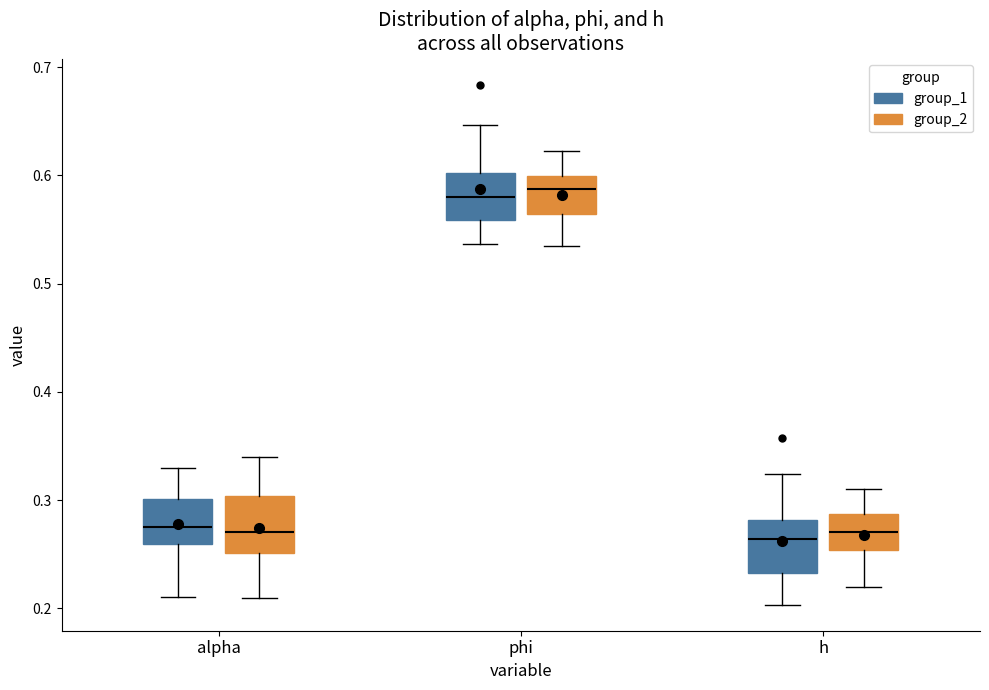

Reading left to right, transcribe this box plot: for each box, give where its median line is, the range the box spans, and where its two whiskers end, as read against the y-axis. The values are not printed on the chart, so give them approximately, as read against the axis.

alpha (group_1): median 0.28, box 0.26 to 0.30, whiskers 0.21 to 0.33
alpha (group_2): median 0.27, box 0.25 to 0.30, whiskers 0.21 to 0.34
phi (group_1): median 0.58, box 0.56 to 0.60, whiskers 0.54 to 0.65
phi (group_2): median 0.59, box 0.56 to 0.60, whiskers 0.53 to 0.62
h (group_1): median 0.26, box 0.23 to 0.28, whiskers 0.20 to 0.32
h (group_2): median 0.27, box 0.25 to 0.29, whiskers 0.22 to 0.31